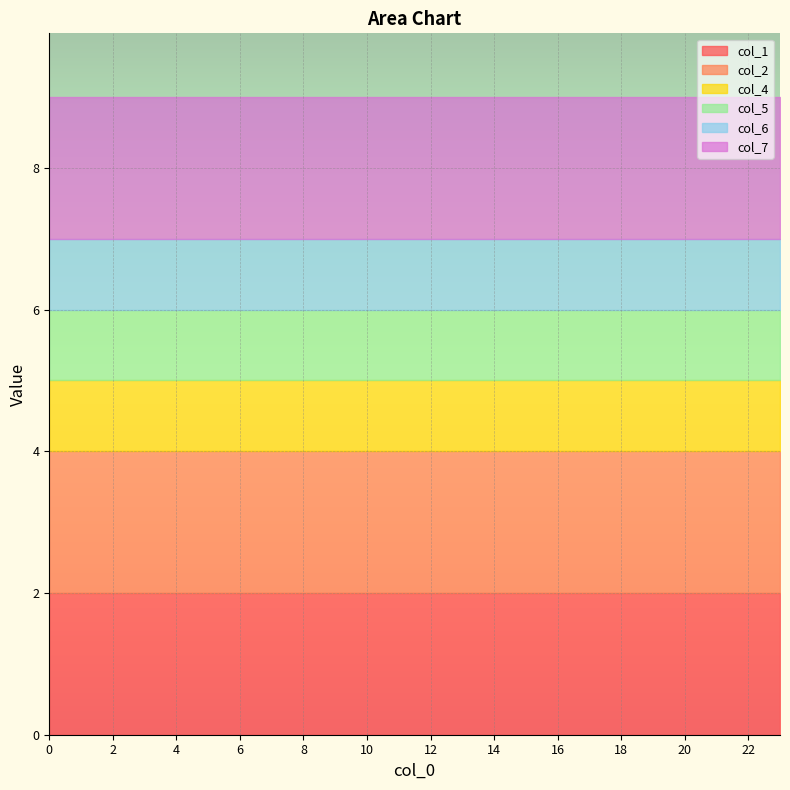

True or false: col_7 and col_6 cross at least once.

False